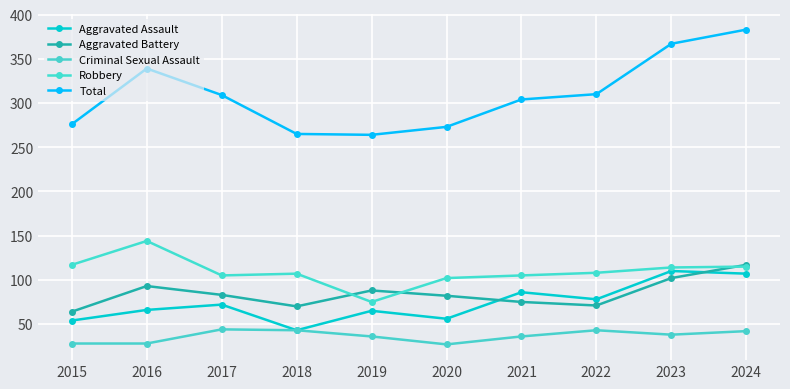

Which has a higher value, 2019 or 2023?

2023